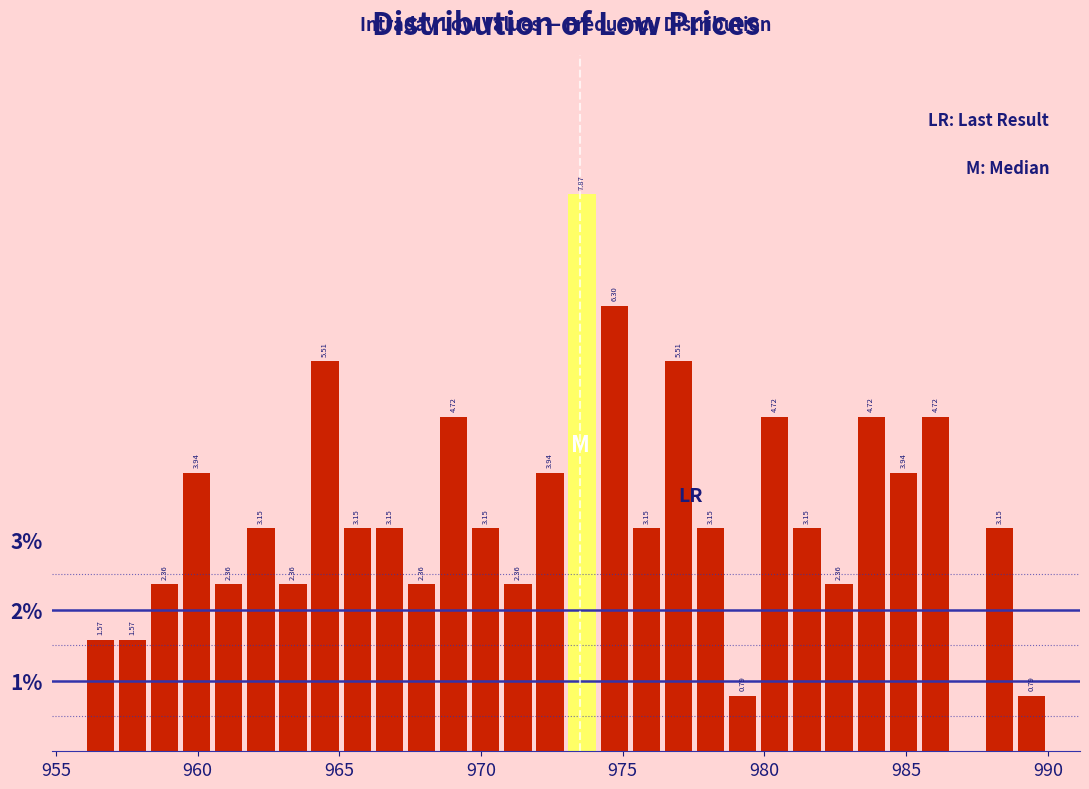

Read against the x-axis, roughly where is the centre of the tallest bar?

973.5